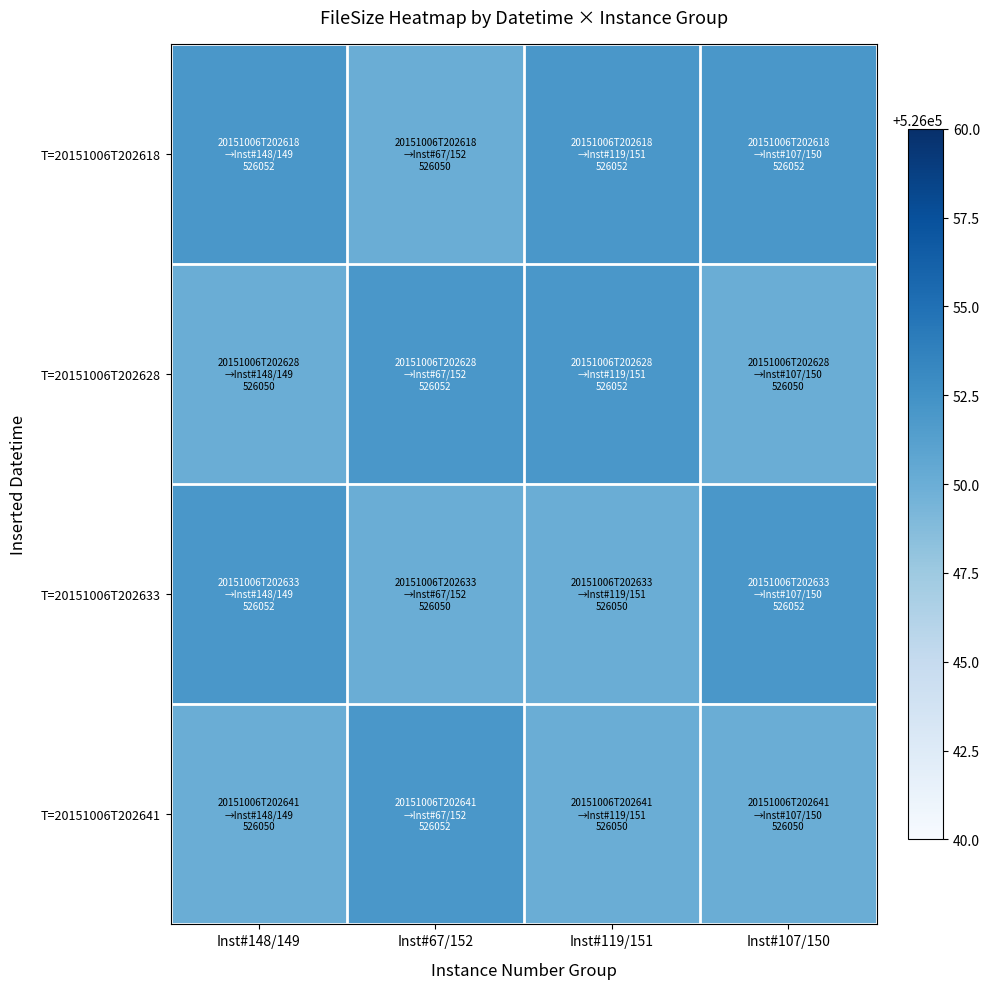

Which label corresponds to the largest value in the chart?

Inst#148/149